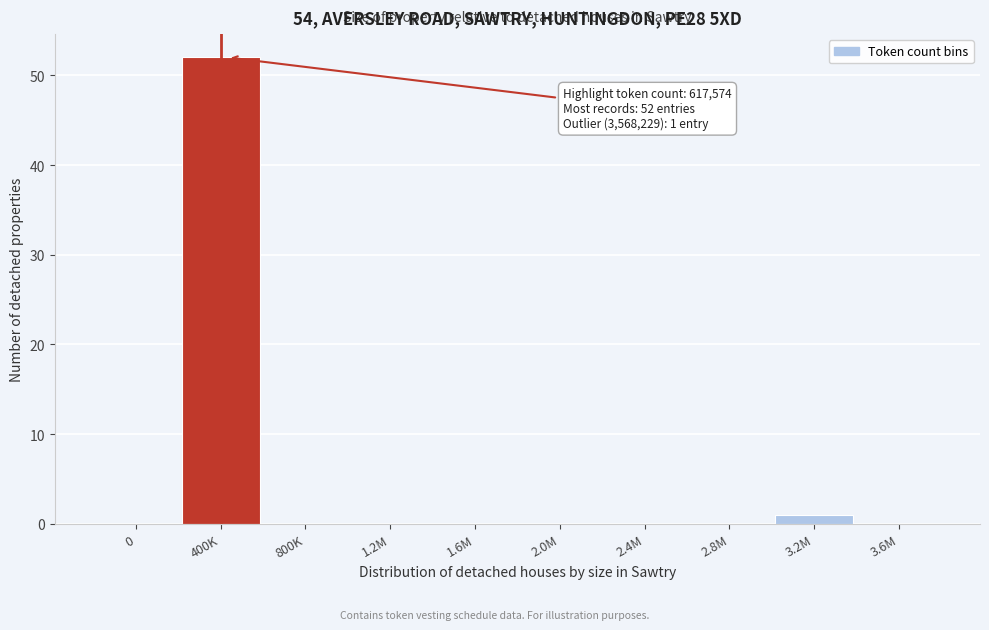

Reading left to right, extract all data points from this chart.

0=0	400K=52	800K=0	1.2M=0	1.6M=0	2.0M=0	2.4M=0	2.8M=0	3.2M=1	3.6M=0